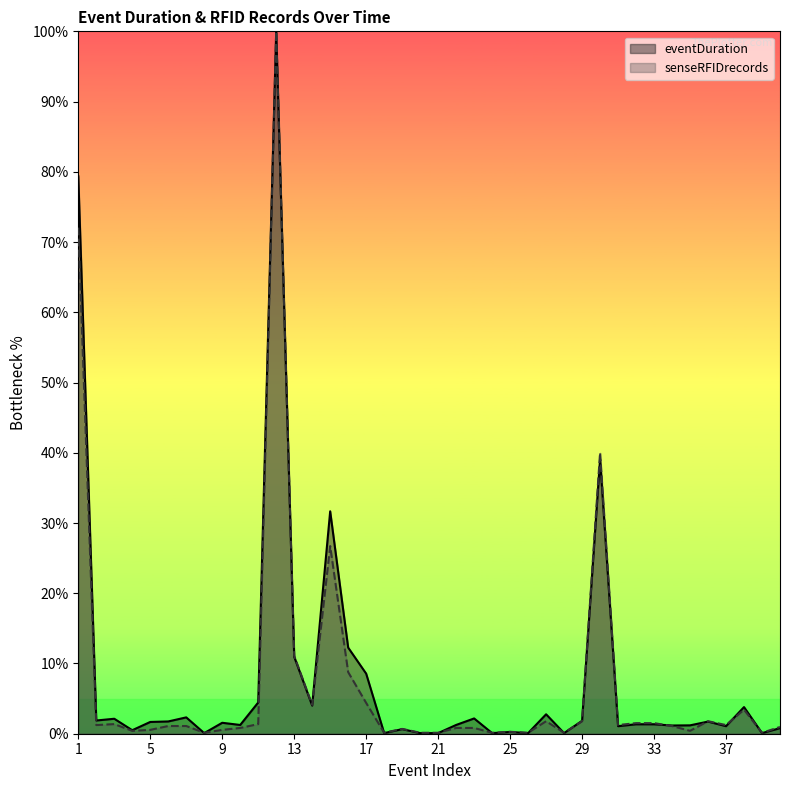

How many data points does each series have?

40